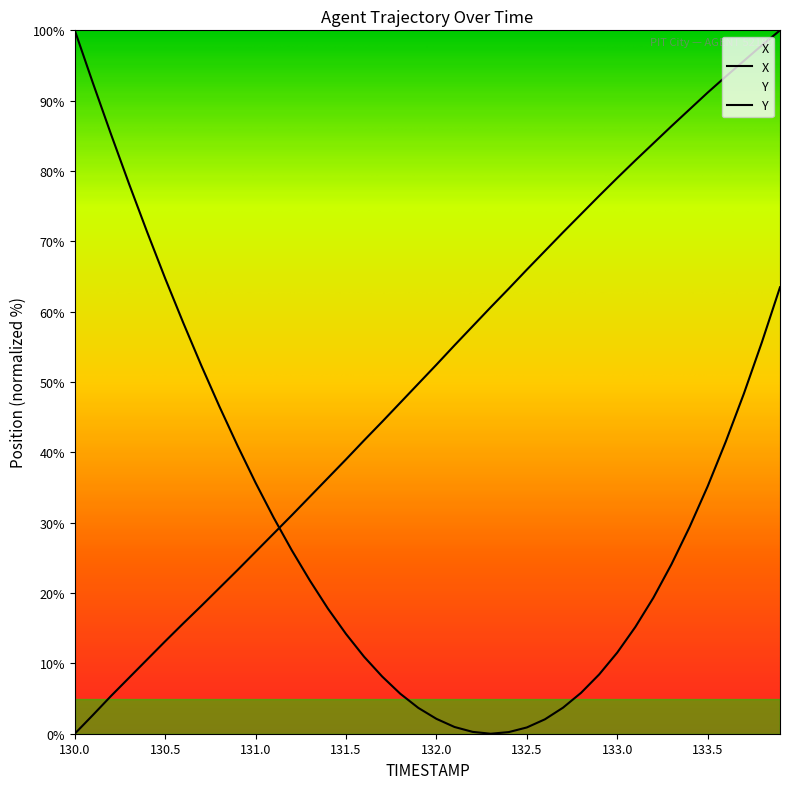

What value does the X series have at 133.4?

88.8